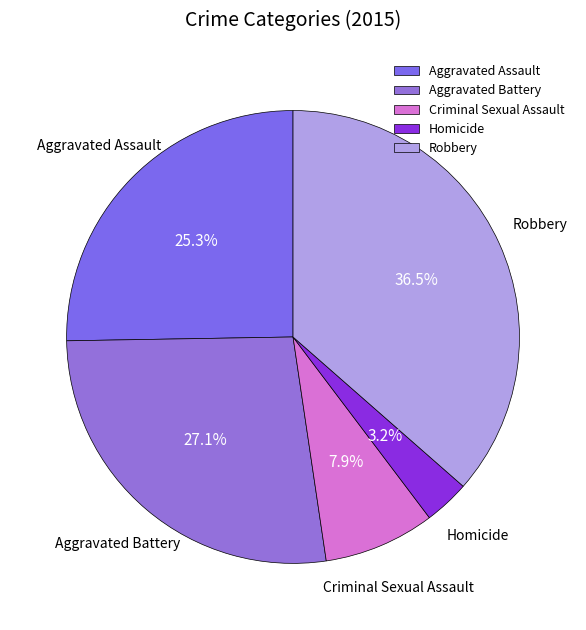

True or false: Criminal Sexual Assault accounts for 18% of the total.

False